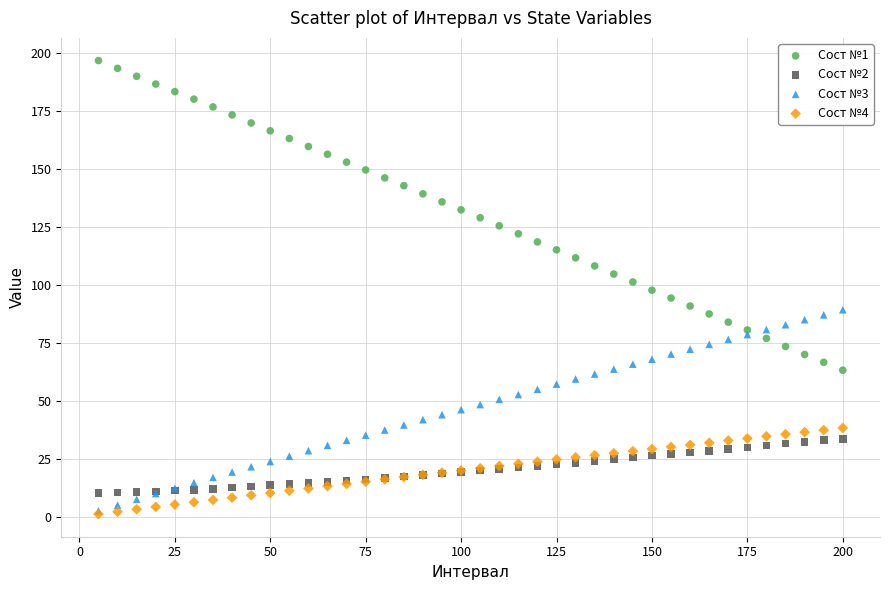

What are all the series names shown in the legend?

Сост №1, Сост №2, Сост №3, Сост №4